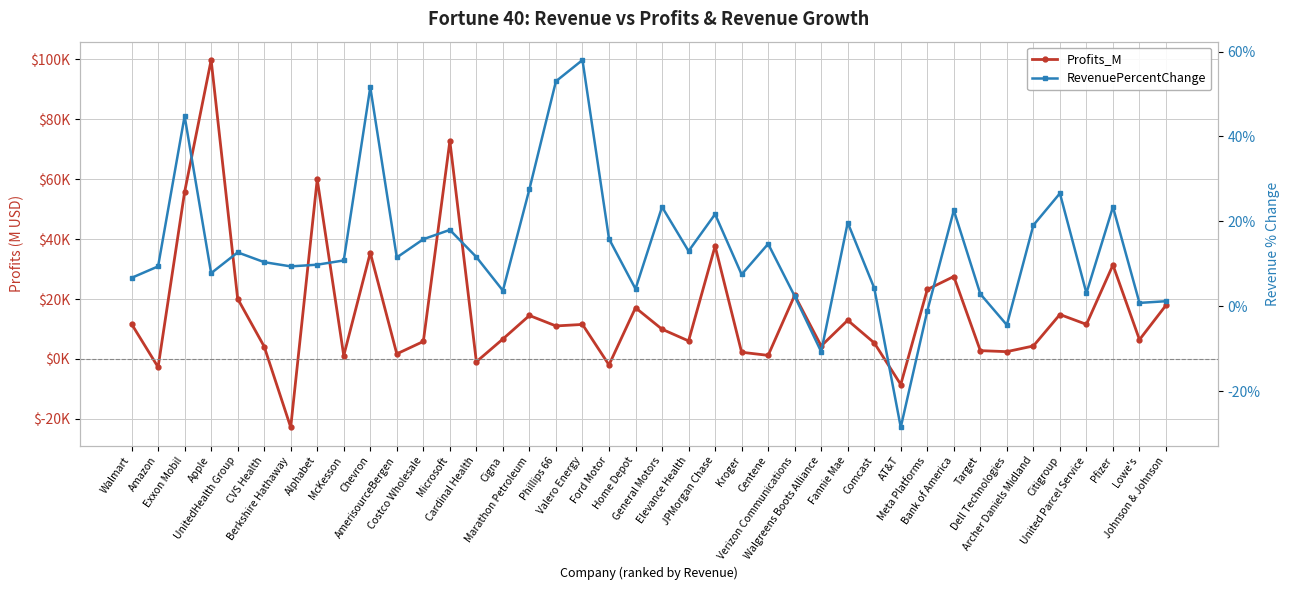

How many lines are shown in the chart?

2